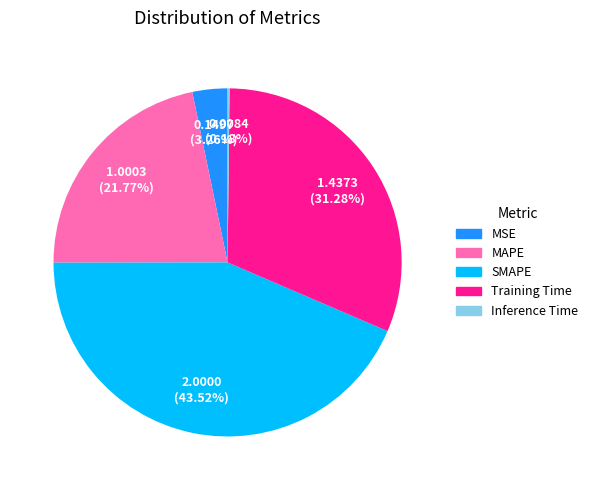

Combined, do SMAPE and MSE account for over 50%?

No